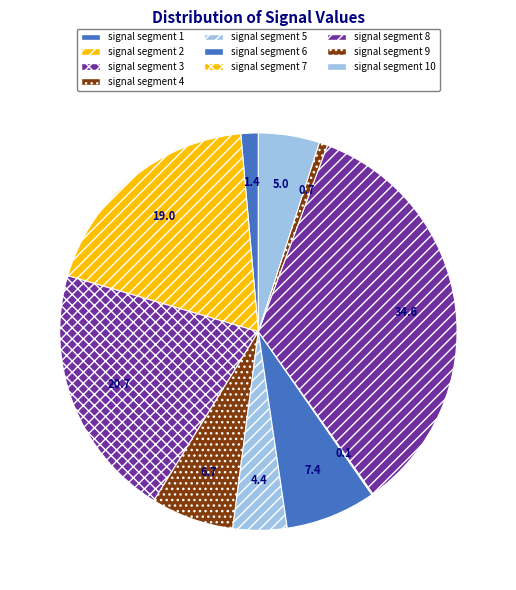

Which slice is the largest?

signal segment 8